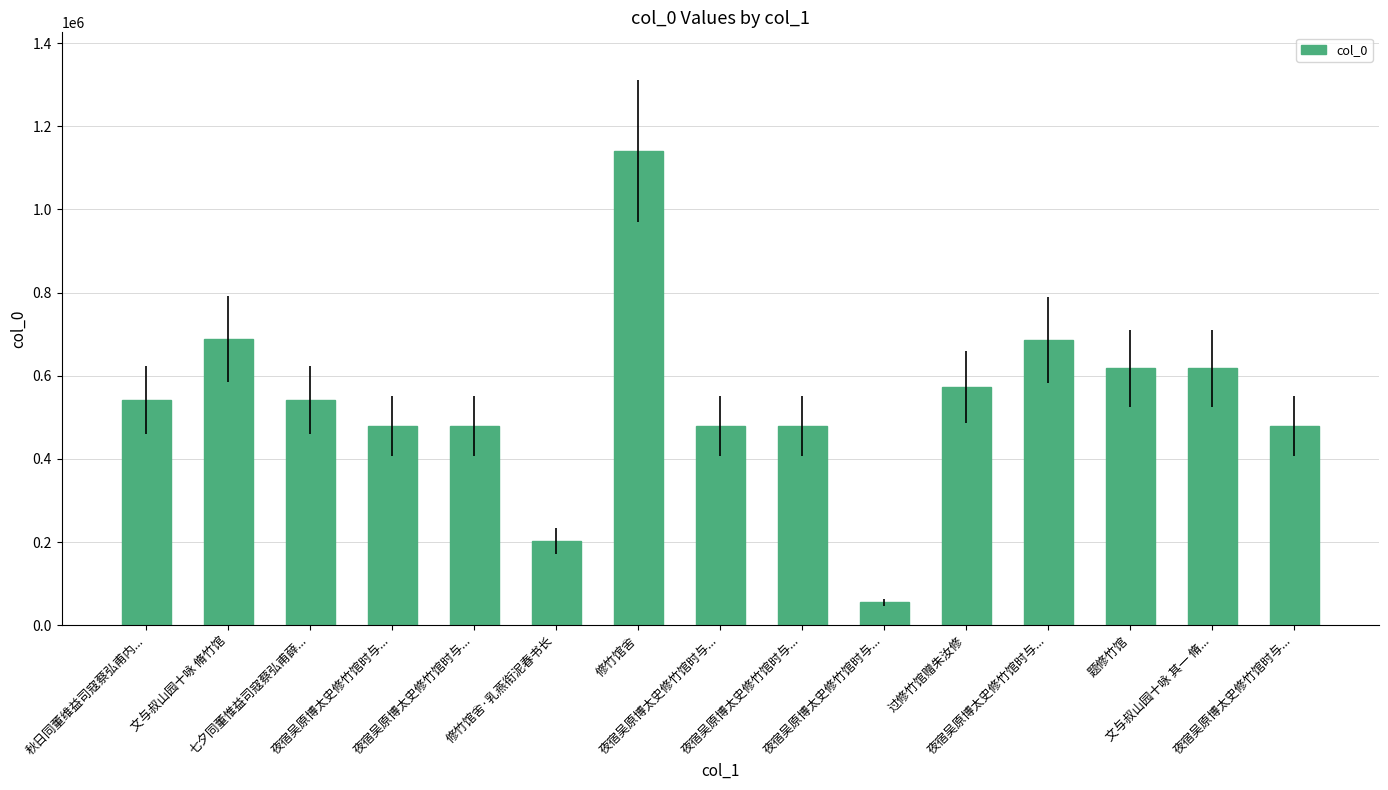

Reading right to left, list all the values displayed in this chart.

478691	618391	618014	686342	573428	55458	478692	478695	1140779	202669	478694	478689	541702	688903	541682